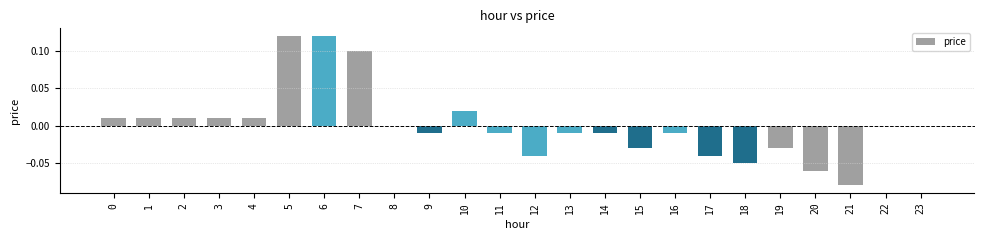

Count the number of categories in the chart.

24